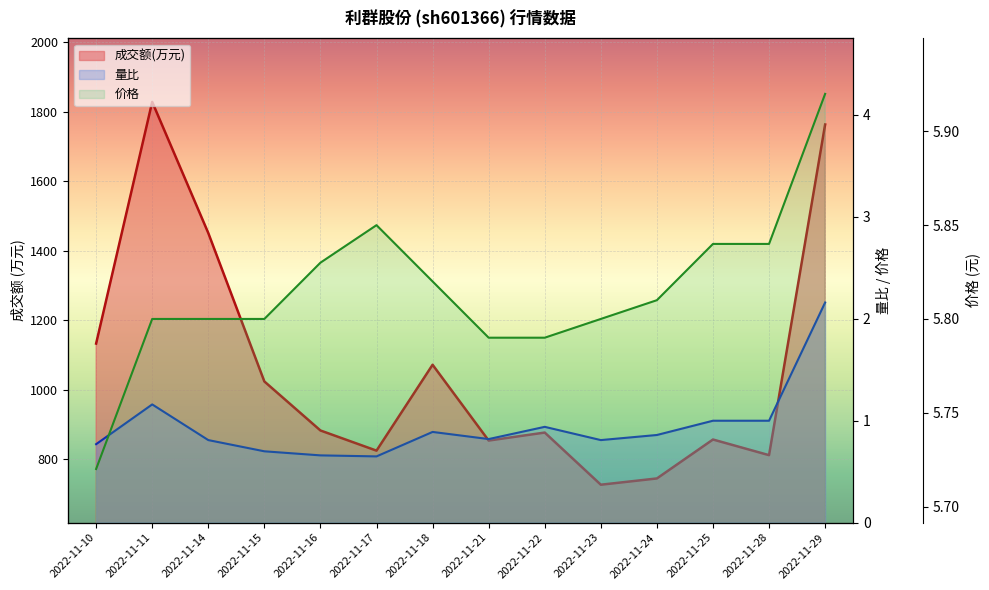

Rank the series by their maximum value, from lowest to highest.

量比, 价格, 成交额(万元)